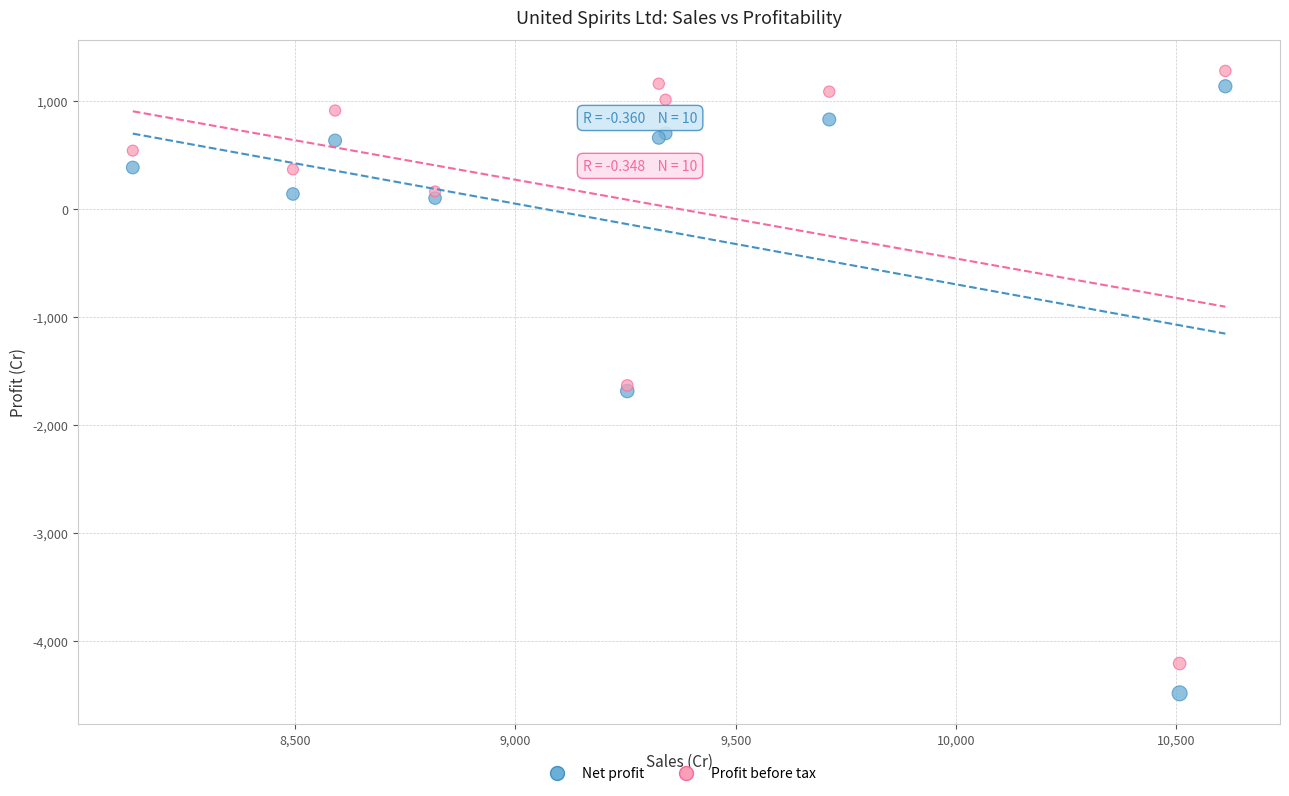

Which series contains the highest Y value?

Profit before tax